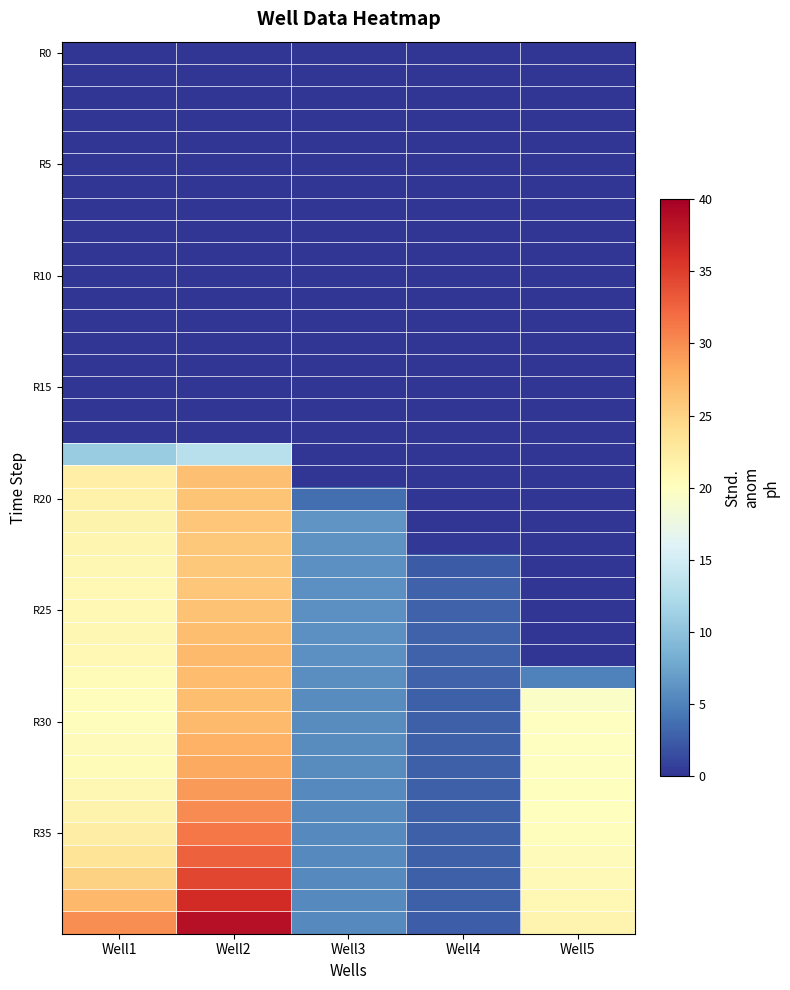

What is the difference between the highest and lowest values at Well2?

38.6